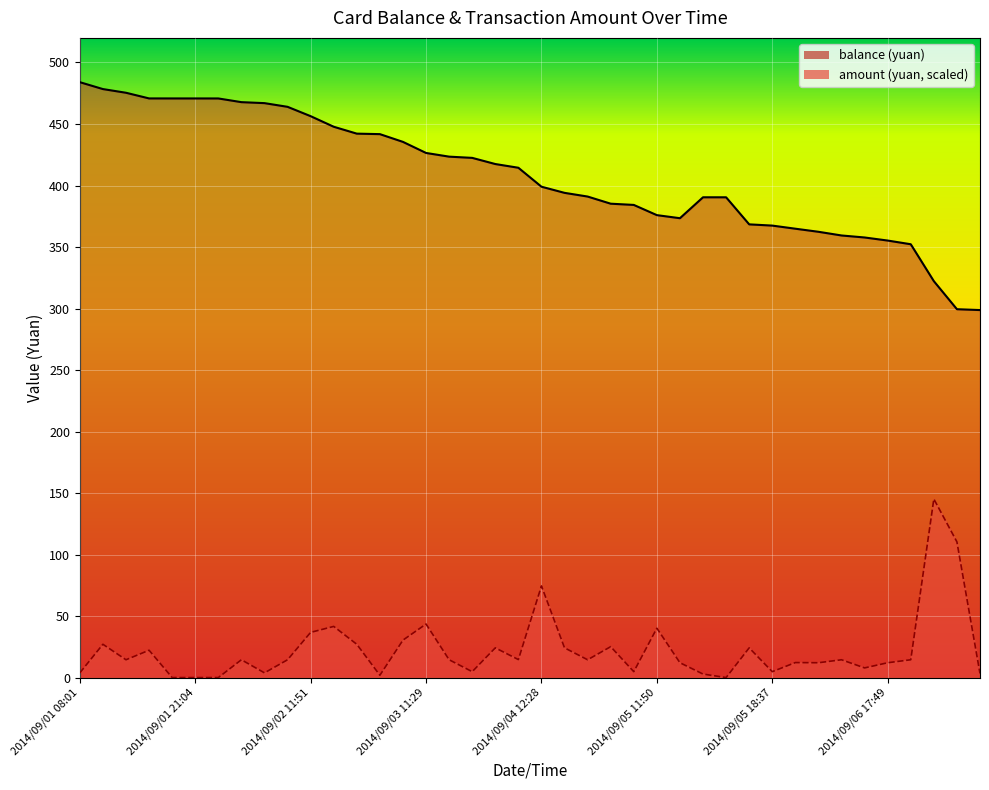

True or false: amount has a value of 43.1 at 2014/09/01 11:38.

False